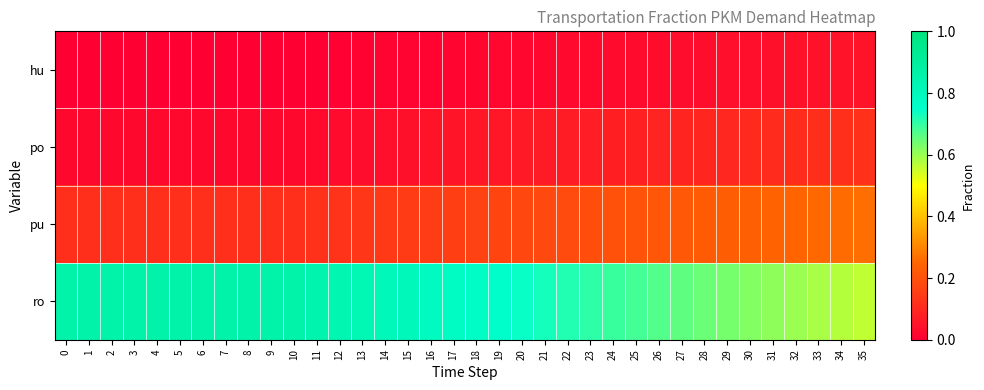

Reading right to left, what are all the values shown in this chart?

hu: 35=0.1	34=0.0	33=0.0	32=0.0	31=0.0	30=0.0	29=0.0	28=0.0	27=0.0	26=0.0	25=0.0	24=0.0	23=0.0	22=0.0	21=0.0	20=0.0	19=0.0	18=0.0	17=0.0	16=0.0	15=0.0	14=0.0	13=0.0	12=0.0	11=0.0	10=0.0	9=0.0	8=0.0	7=0.0	6=0.0	5=0.0	4=0.0	3=0.0	2=0.0	1=0.0	0=0.0
po: 35=0.1	34=0.1	33=0.1	32=0.1	31=0.1	30=0.1	29=0.1	28=0.1	27=0.1	26=0.1	25=0.1	24=0.1	23=0.1	22=0.1	21=0.1	20=0.1	19=0.1	18=0.1	17=0.1	16=0.0	15=0.0	14=0.0	13=0.0	12=0.0	11=0.0	10=0.0	9=0.0	8=0.0	7=0.0	6=0.0	5=0.0	4=0.0	3=0.0	2=0.0	1=0.0	0=0.0
pu: 35=0.3	34=0.3	33=0.3	32=0.2	31=0.2	30=0.2	29=0.2	28=0.2	27=0.2	26=0.2	25=0.2	24=0.2	23=0.2	22=0.2	21=0.2	20=0.2	19=0.2	18=0.2	17=0.2	16=0.2	15=0.1	14=0.1	13=0.1	12=0.1	11=0.1	10=0.1	9=0.1	8=0.1	7=0.1	6=0.1	5=0.1	4=0.1	3=0.1	2=0.1	1=0.1	0=0.1
ro: 35=0.6	34=0.6	33=0.6	32=0.6	31=0.6	30=0.6	29=0.6	28=0.6	27=0.7	26=0.7	25=0.7	24=0.7	23=0.7	22=0.7	21=0.7	20=0.7	19=0.8	18=0.8	17=0.8	16=0.8	15=0.8	14=0.8	13=0.8	12=0.8	11=0.8	10=0.9	9=0.9	8=0.9	7=0.9	6=0.9	5=0.9	4=0.9	3=0.9	2=0.9	1=0.9	0=0.9